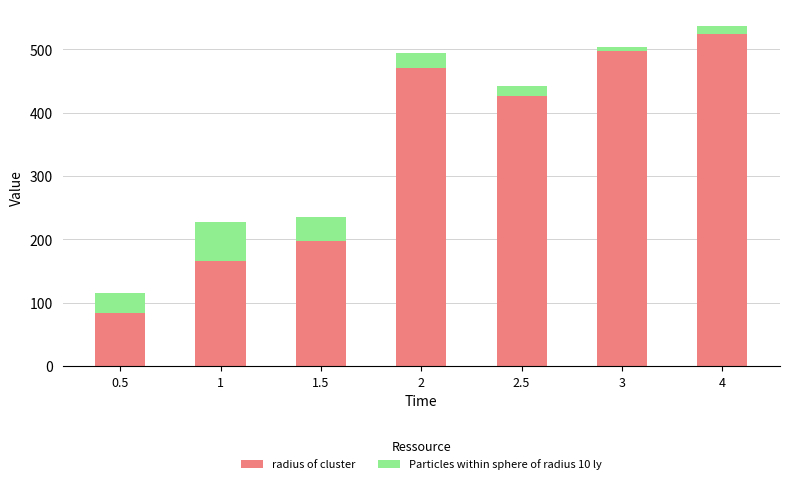

What is the difference between the second highest and second lowest values in the radius of cluster series?

332